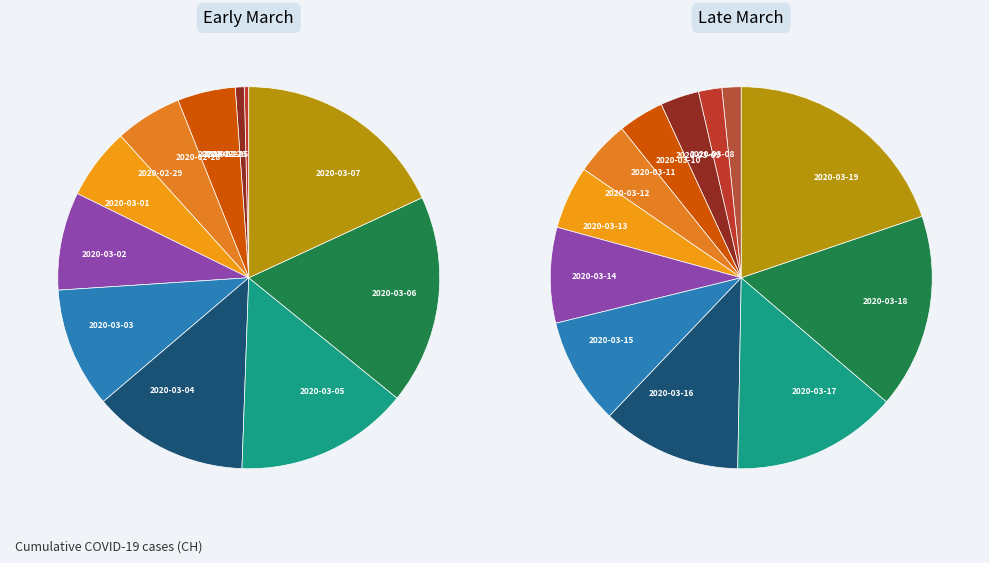

What is the change in value from 2020-02-29 to 2020-03-02?

+7